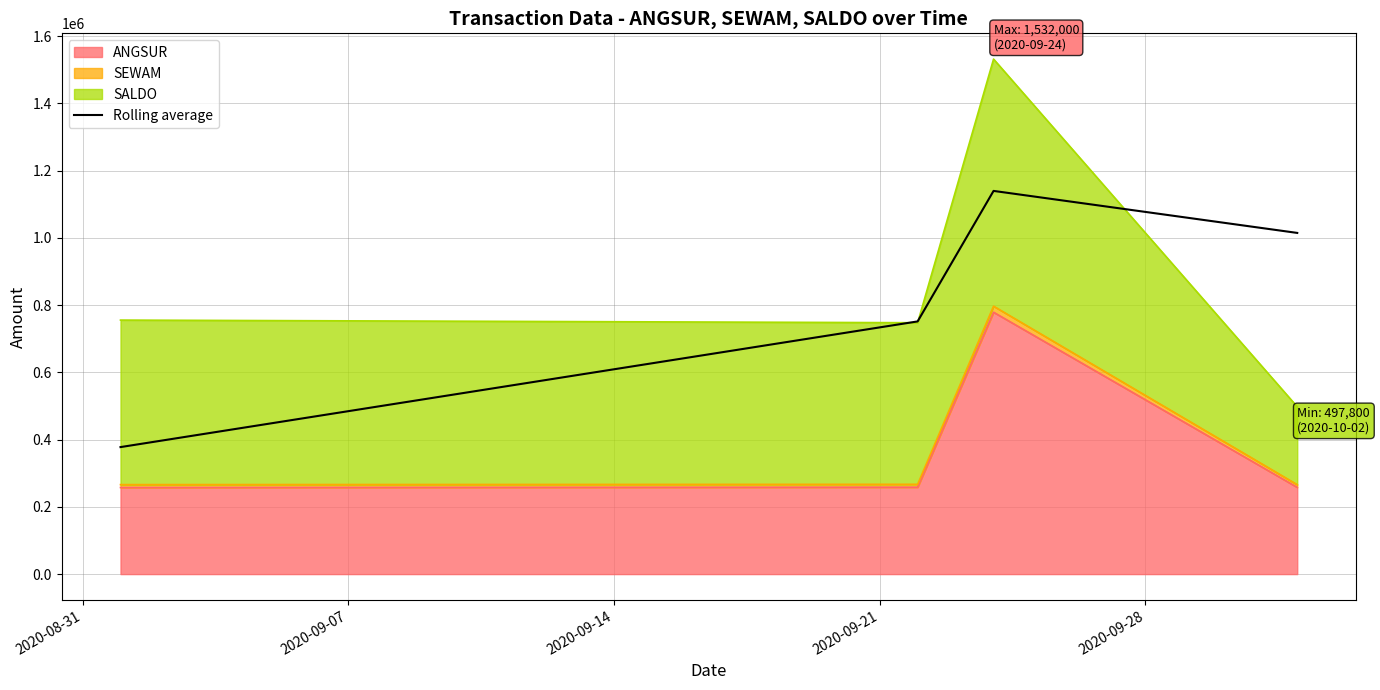

The chart shows a value of 475374.7 at 2020-09-14. True or false?

False